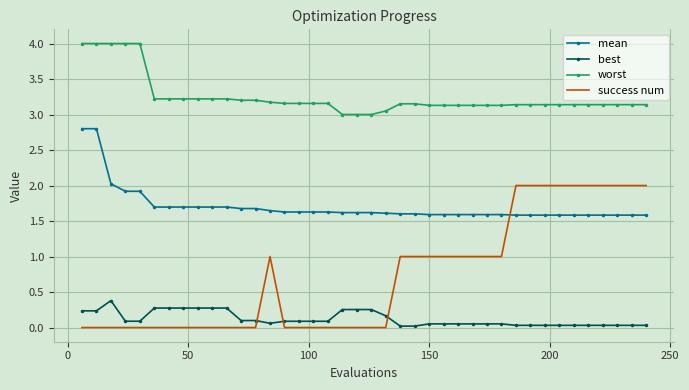

What are all the series names shown in the legend?

mean, best, worst, success num